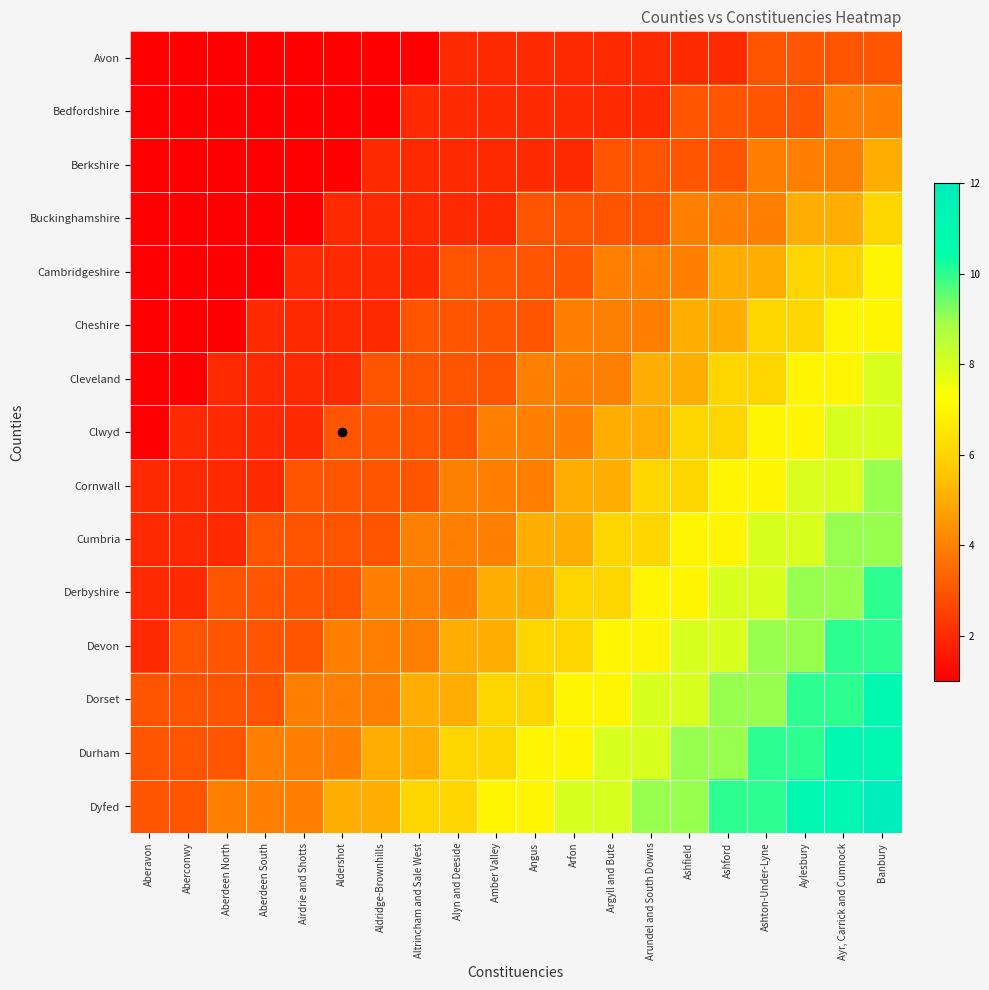

What is the total value across all series at Arundel and South Downs?

79